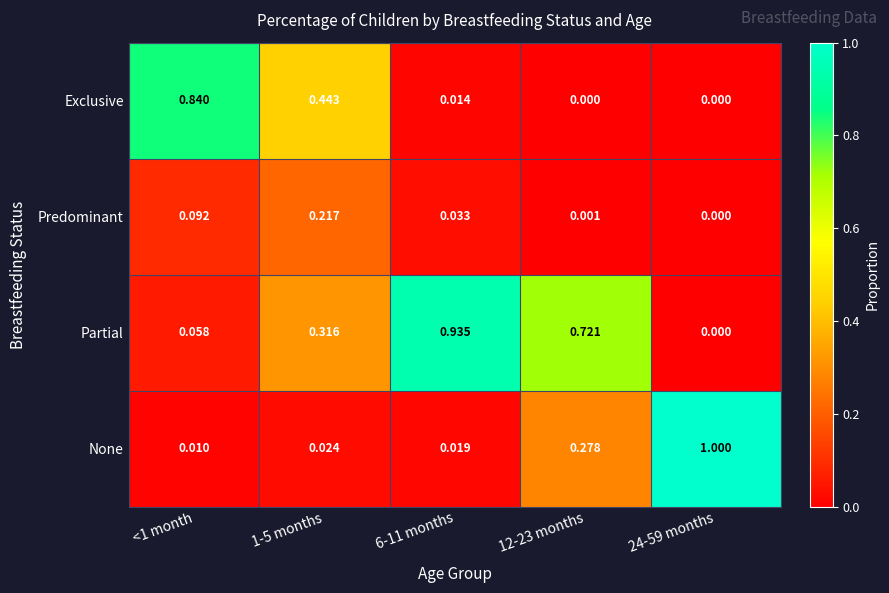

What is the total value across all series at 12-23 months?

1.0